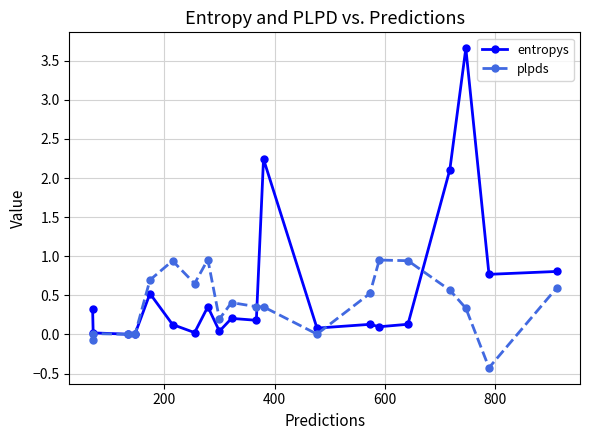

Does the chart have visible grid lines?

Yes